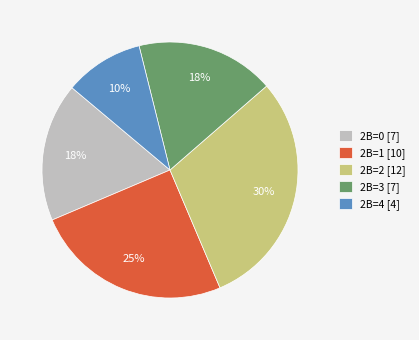

Does any single category account for the majority?

No